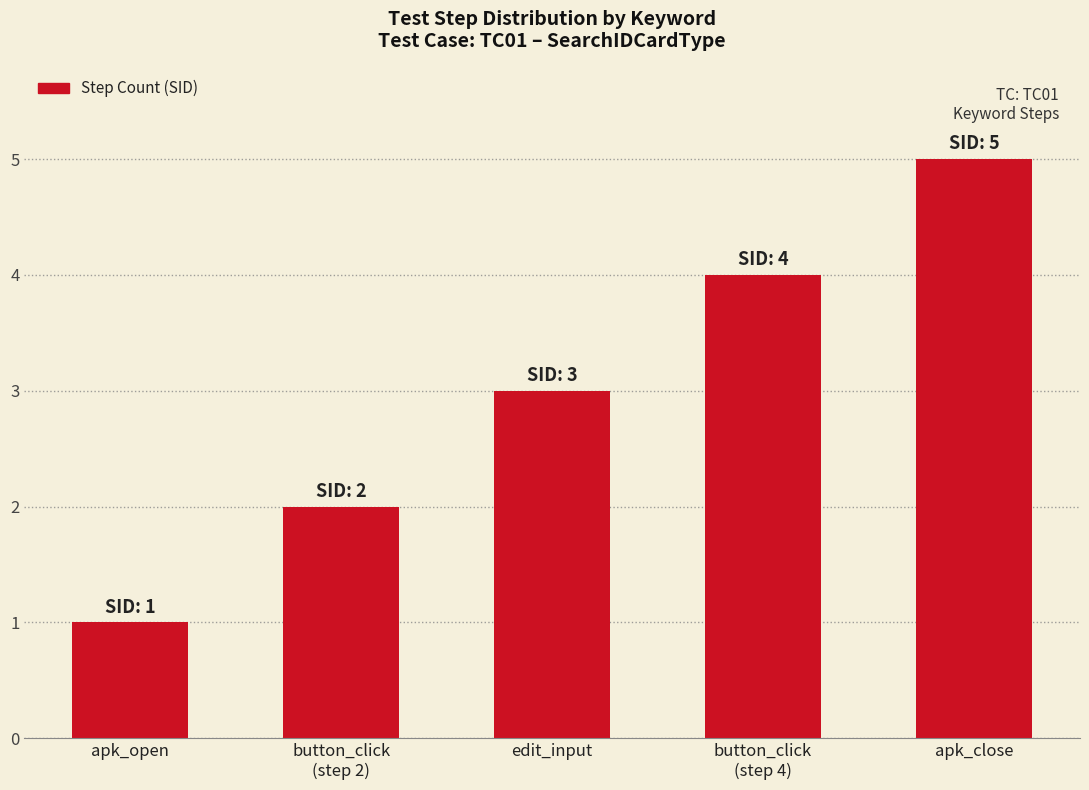

Reading right to left, extract all data points from this chart.

5	4	3	2	1